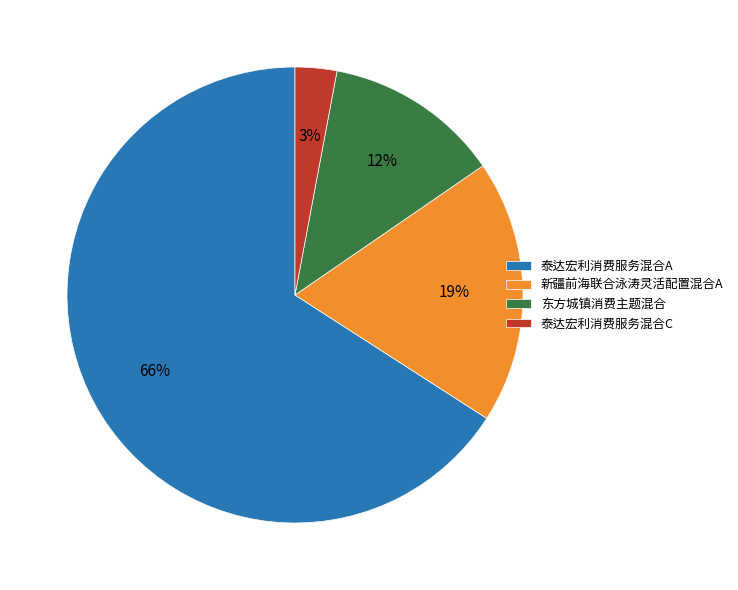

Is there a majority slice in this chart?

Yes